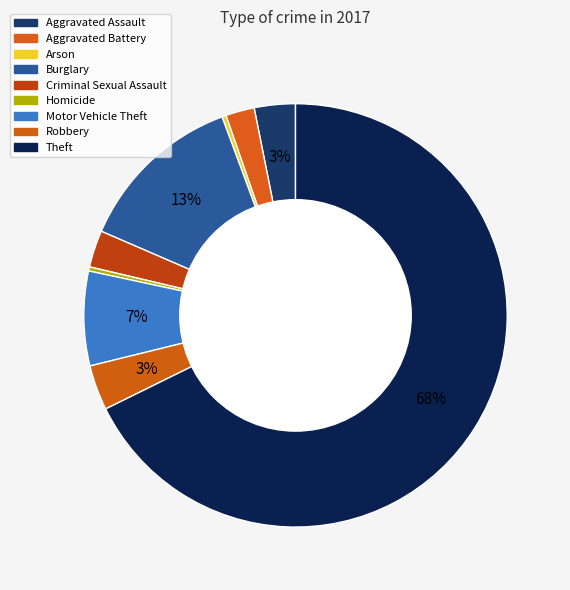

How many segments does this pie chart have?

9